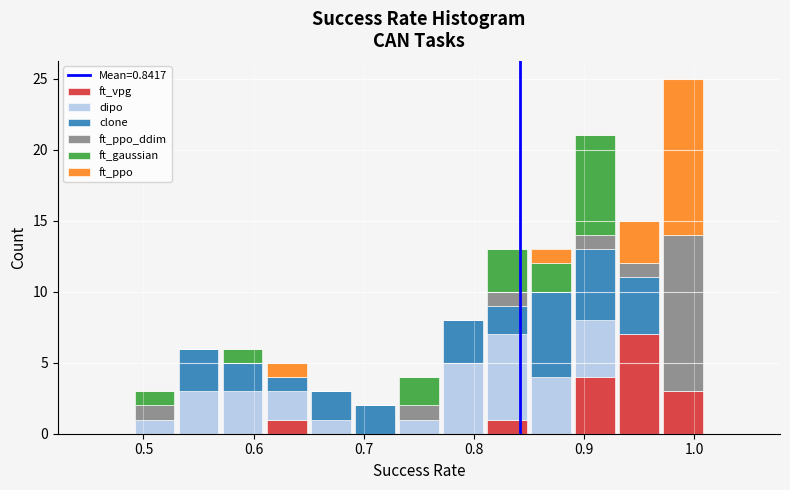

What is the total height of the stacked bar covering 0.73 to 0.77 on the x-axis? The values are not printed on the chart, so give them approximately, as read against the axis.

4